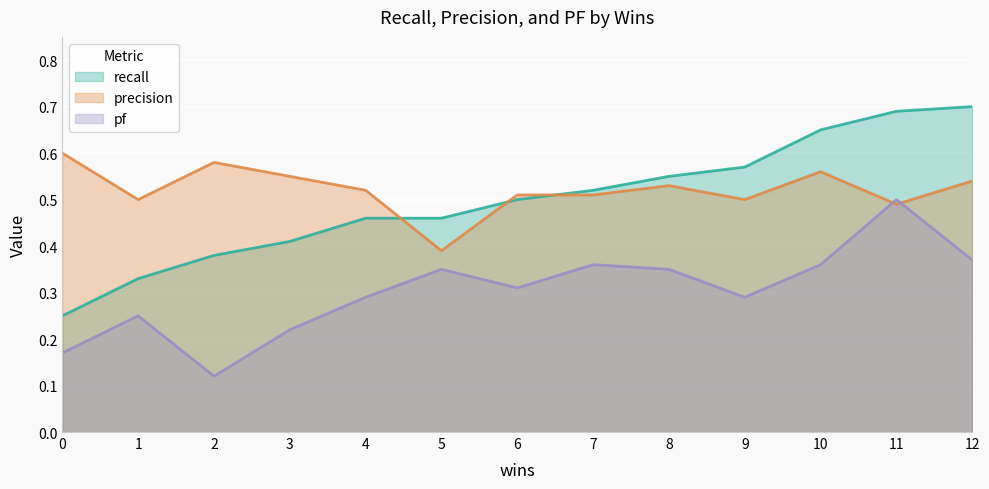

What is the value of the precision point at the 2nd from the left?

0.5